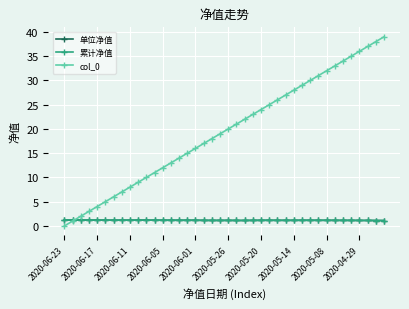

In 单位净值, how many points are lower than both neighbors (excluding endpoints)?

6